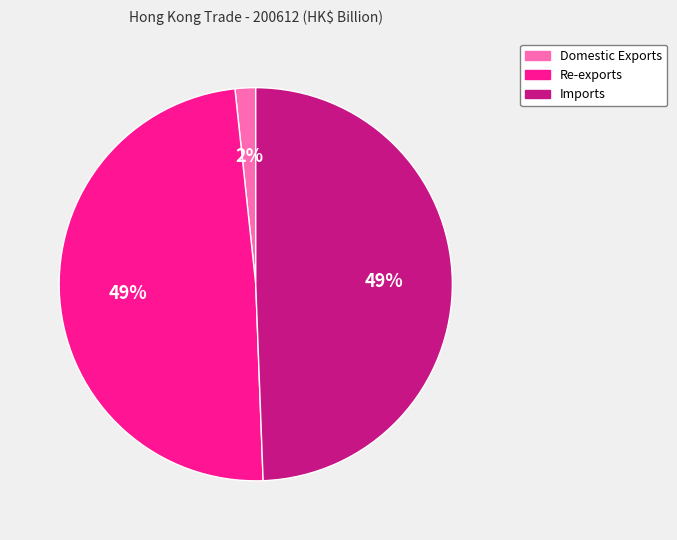

How many slices are in this pie chart?

3